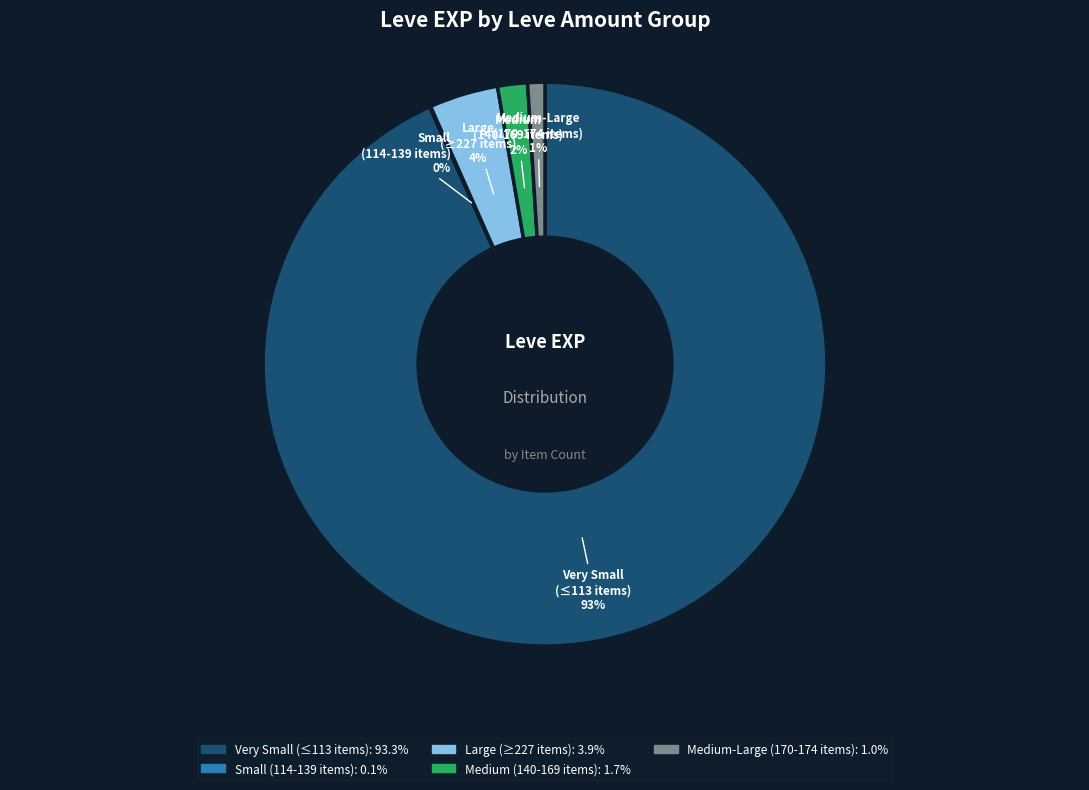

Is there any slice that represents more than half of the pie?

Yes